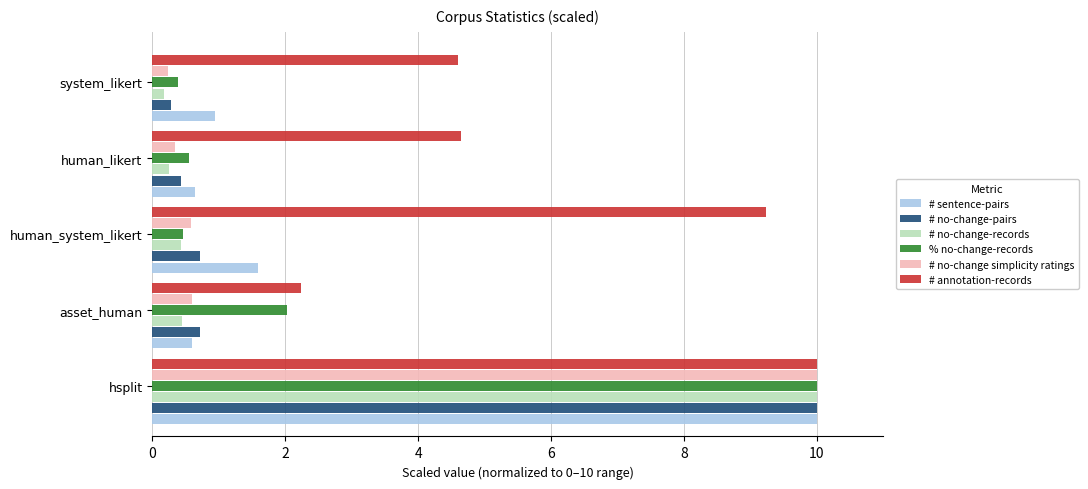

How many data points does each series have?

5